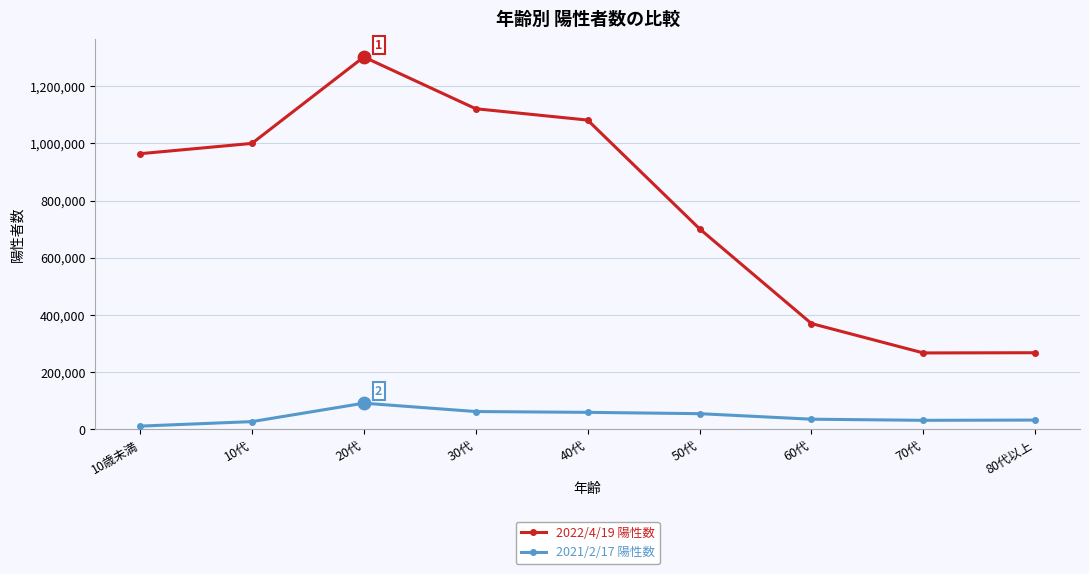

Which series has the largest total across all categories?

2022/4/19 陽性数